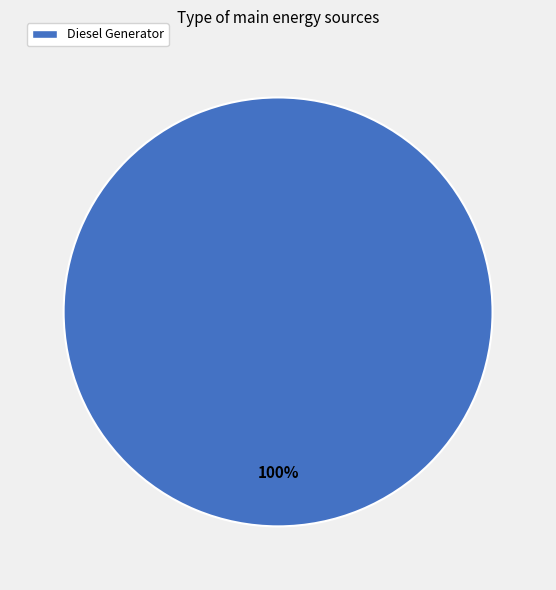

What percentage is the Diesel Generator slice, to the nearest percent?

100%